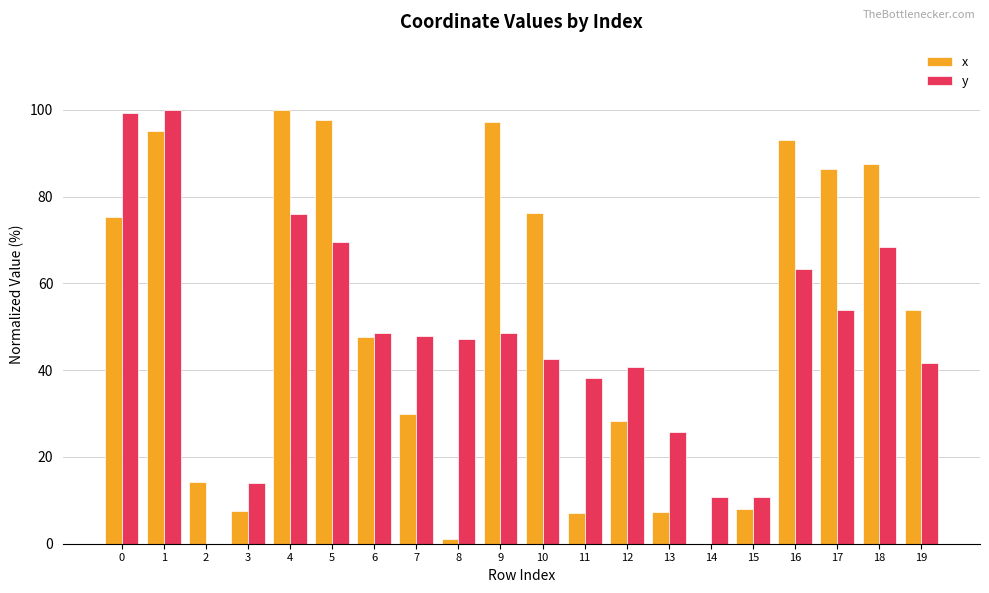

Which series changed the most between 1 and 8?

x